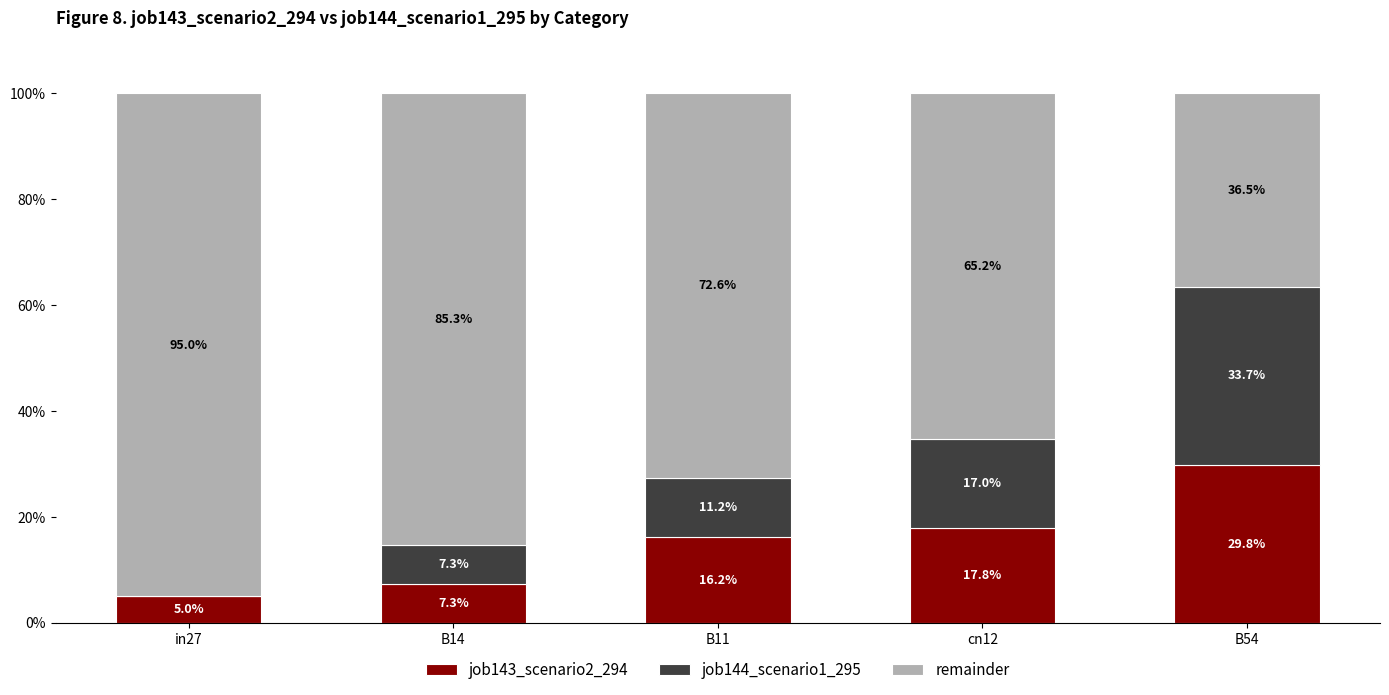

True or false: job143_scenario2_294 has a value of 17.8 at cn12.

True